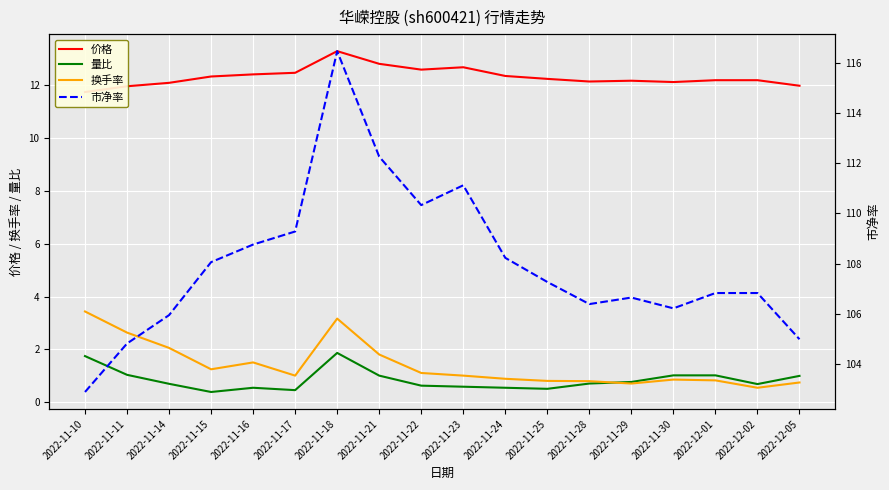

Does the chart display data point markers on the line(s)?

No